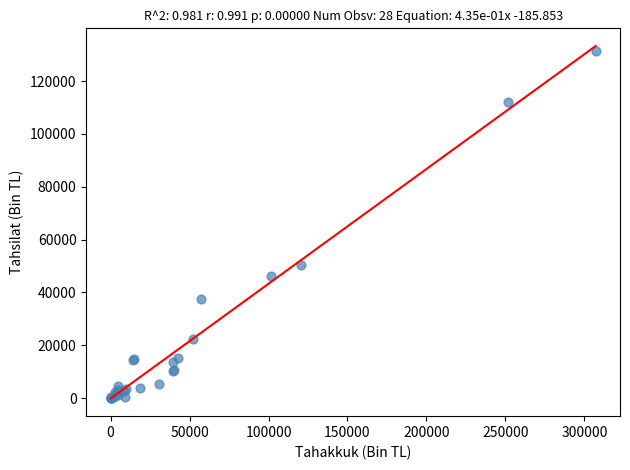

What Y value in the scatter plot is closest to 65701?

50275